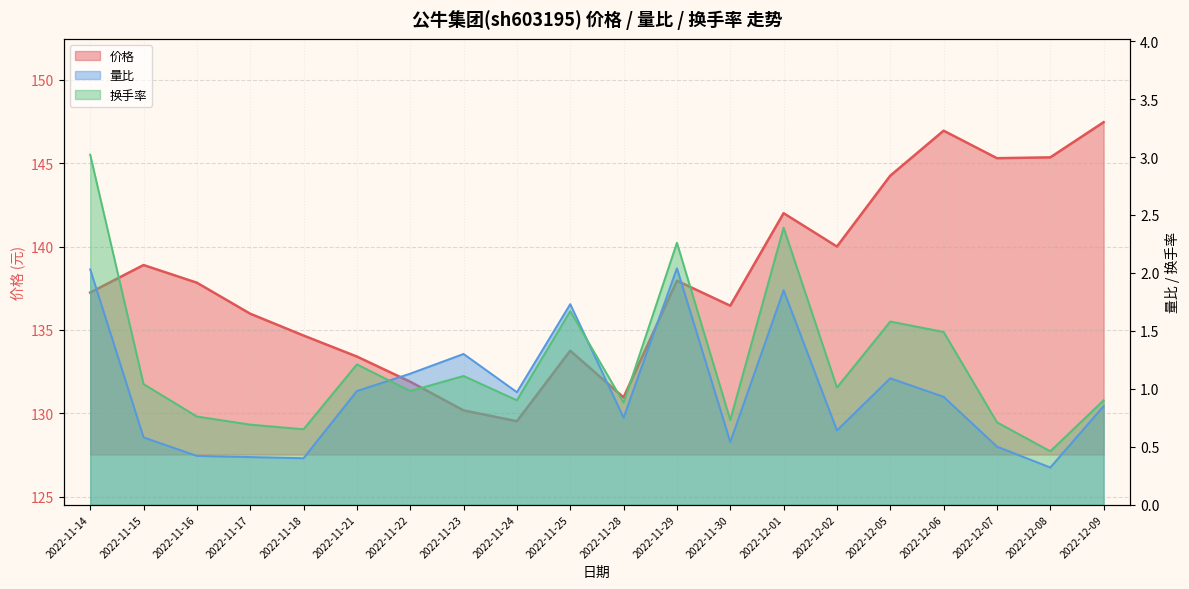

List the labels in order of 价格 value, largest first.

2022-12-09, 2022-12-06, 2022-12-08, 2022-12-07, 2022-12-05, 2022-12-01, 2022-12-02, 2022-11-15, 2022-11-29, 2022-11-16, 2022-11-14, 2022-11-30, 2022-11-17, 2022-11-18, 2022-11-25, 2022-11-21, 2022-11-22, 2022-11-28, 2022-11-23, 2022-11-24